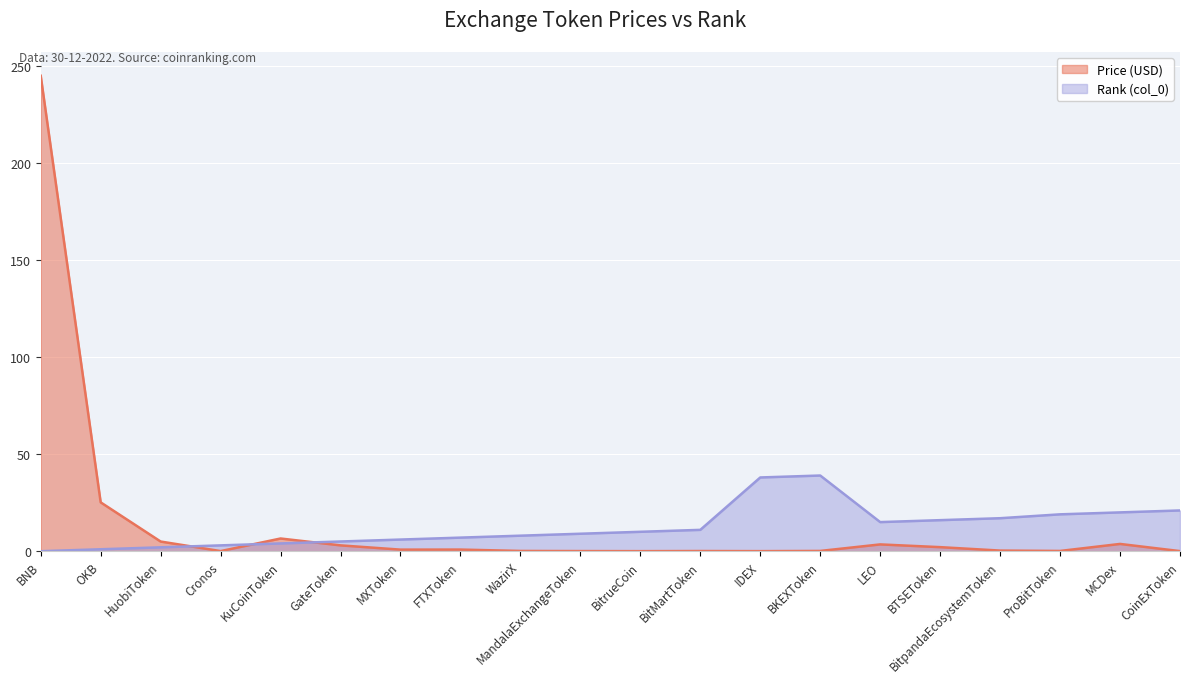

Where do Price and col_0 (Rank) first cross each other?

HuobiToken and Cronos